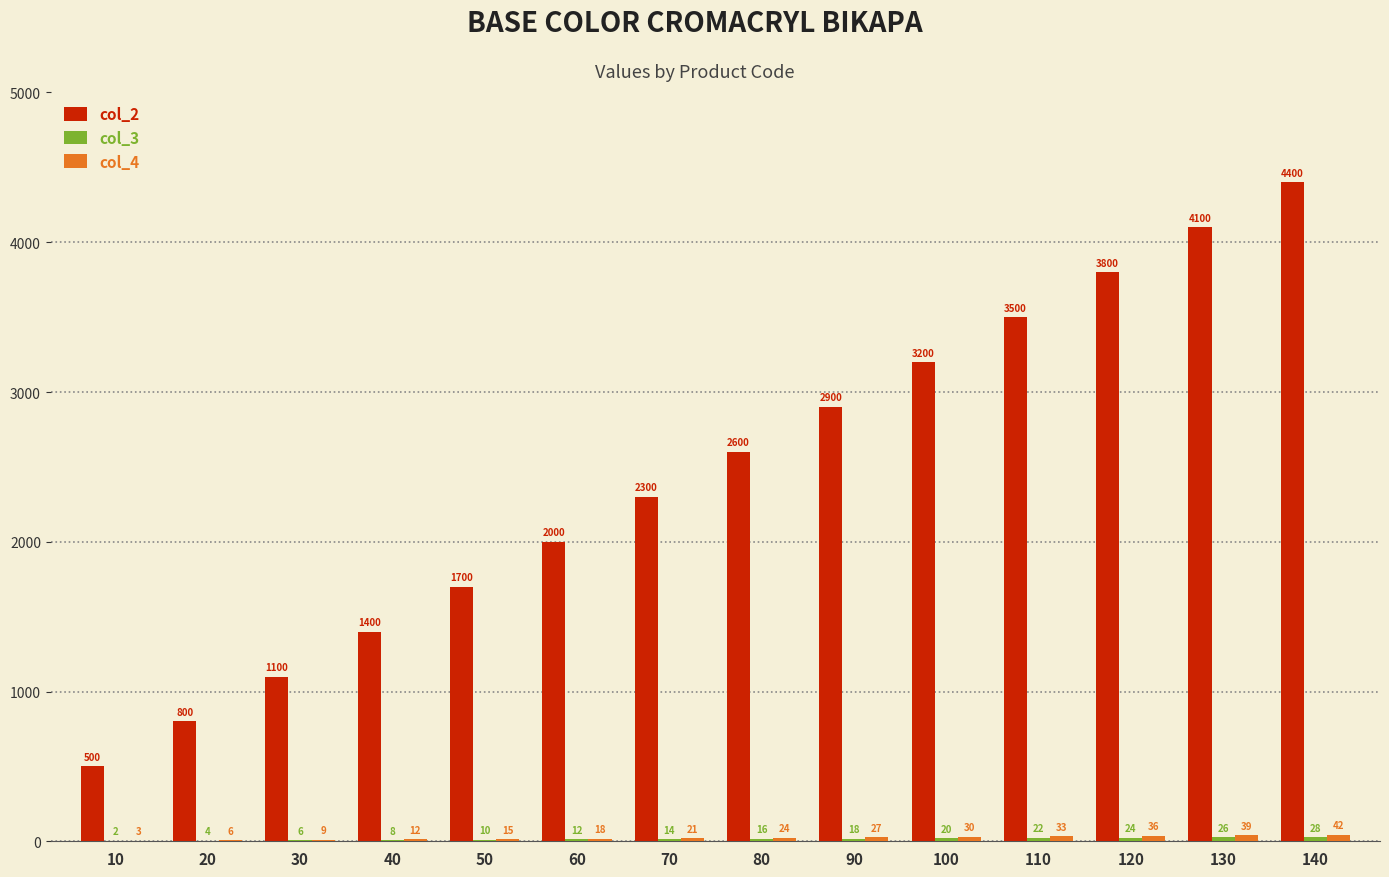

Is it true that col_2 equals 4100 at 130?

True